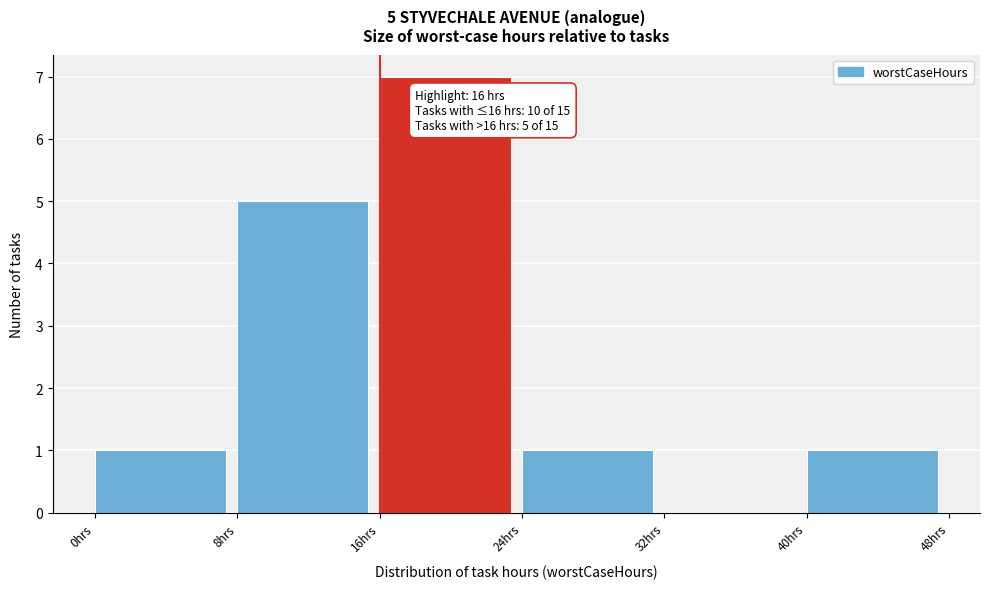

Which range on the x-axis has the tallest bar?

16 to 24